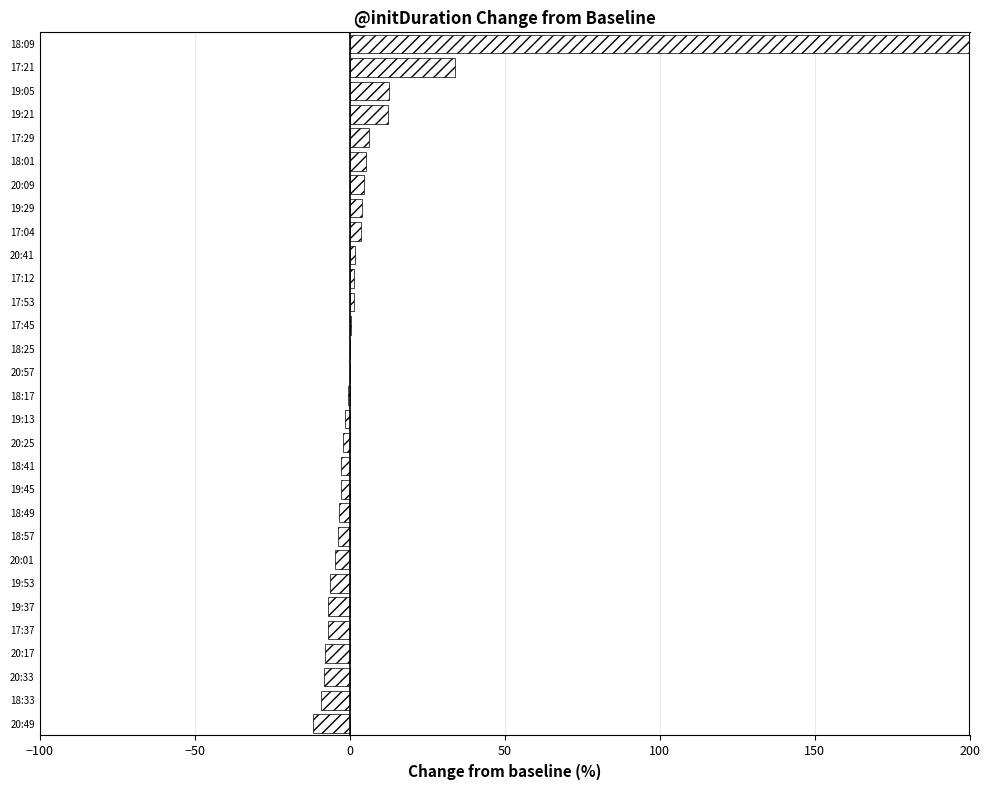

How many values are below 0?

15